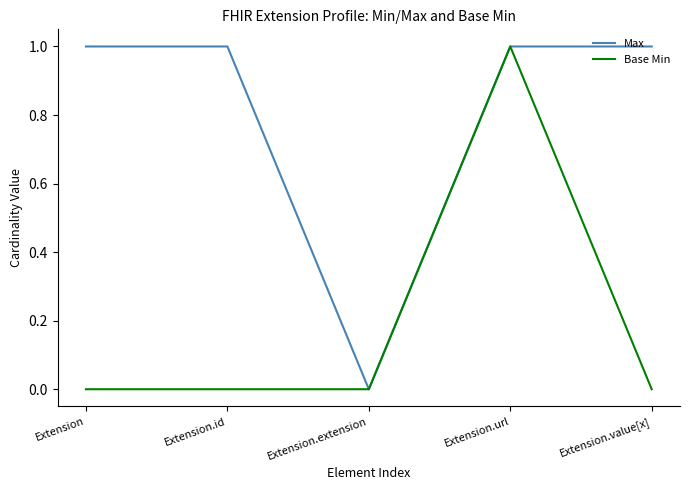

Which series has the largest total across all categories?

Max